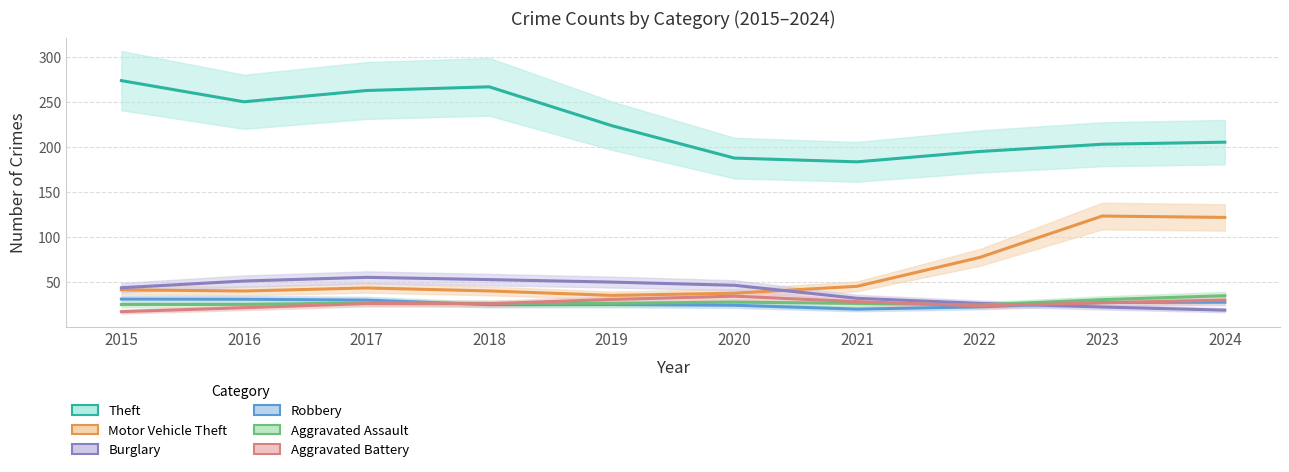

True or false: Motor Vehicle Theft and Burglary intersect in this chart.

True